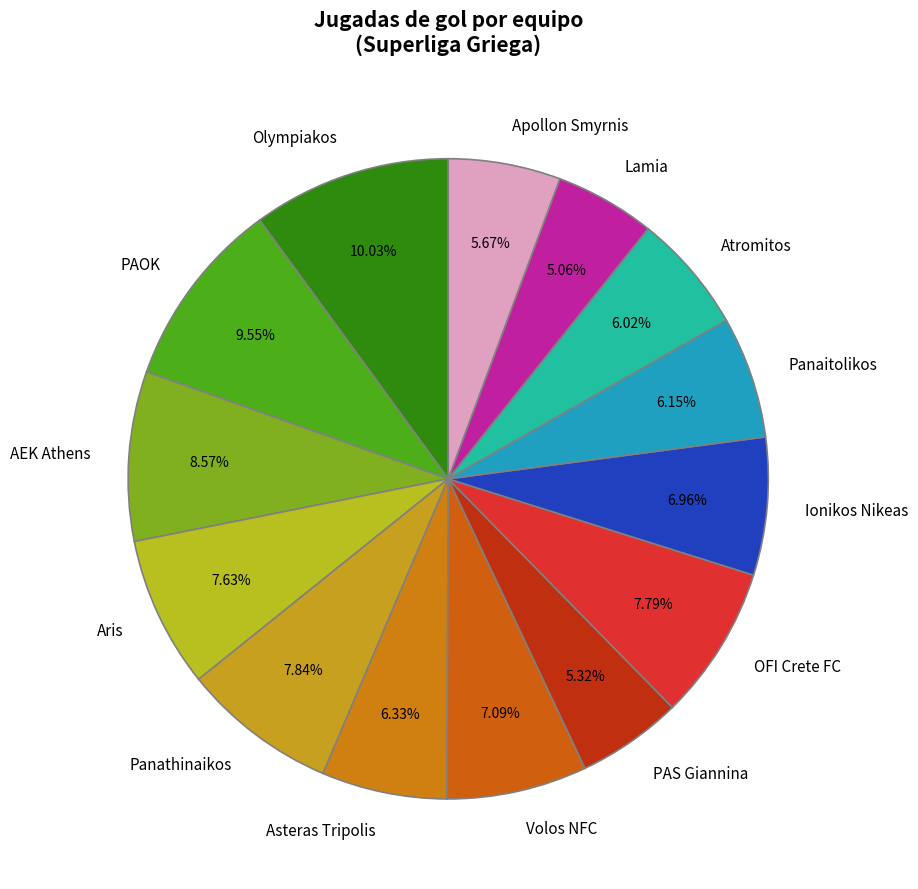

To the nearest percent, what is the difference between the Asteras Tripolis and PAOK slice percentages?

3%